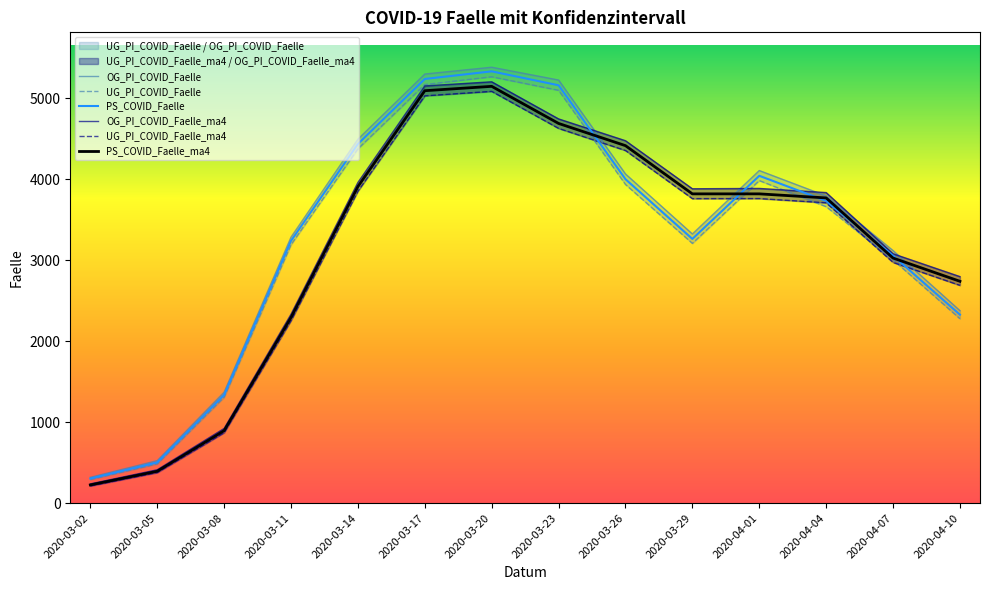

Is this an area chart (filled region under the line)?

No